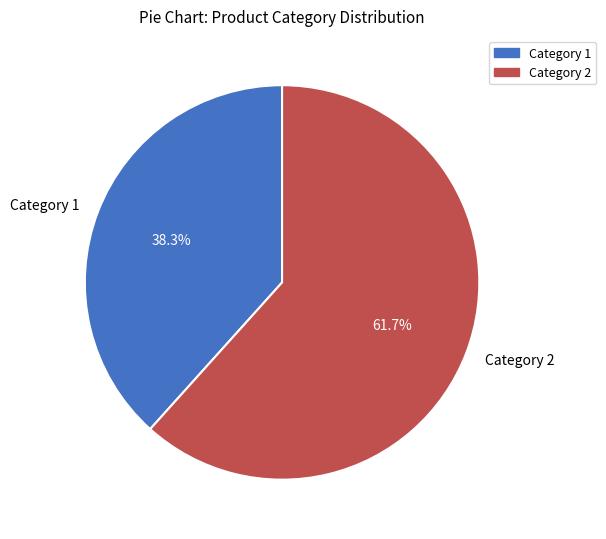

How much of the chart is everything except Category 1?

61.7%